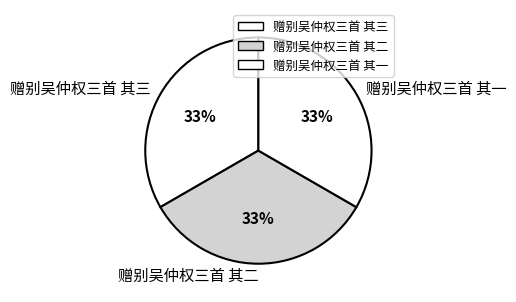

To the nearest percent, what is the average slice percentage?

33%